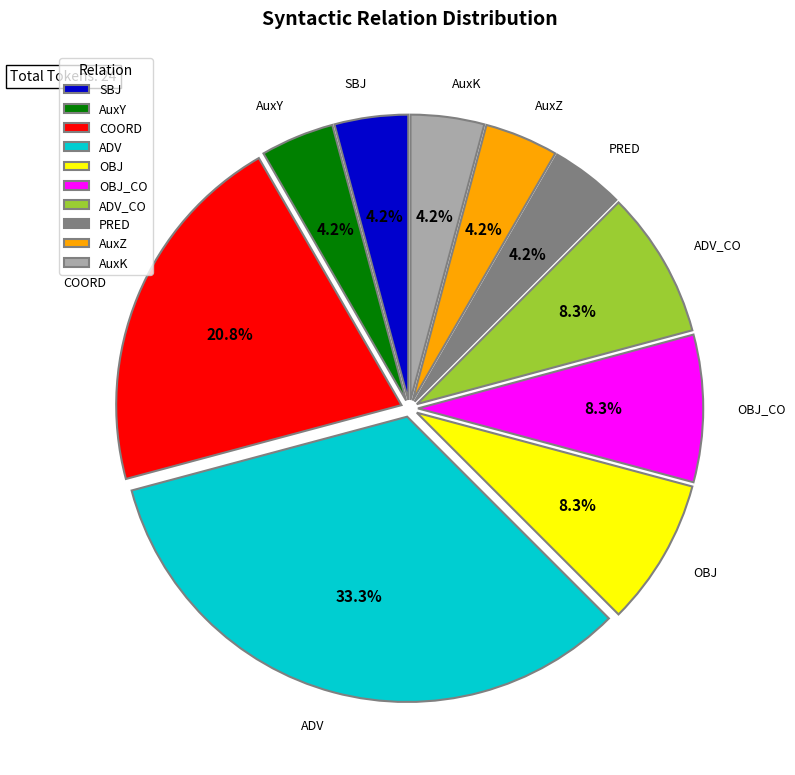

Between AuxY and COORD, which is larger?

COORD